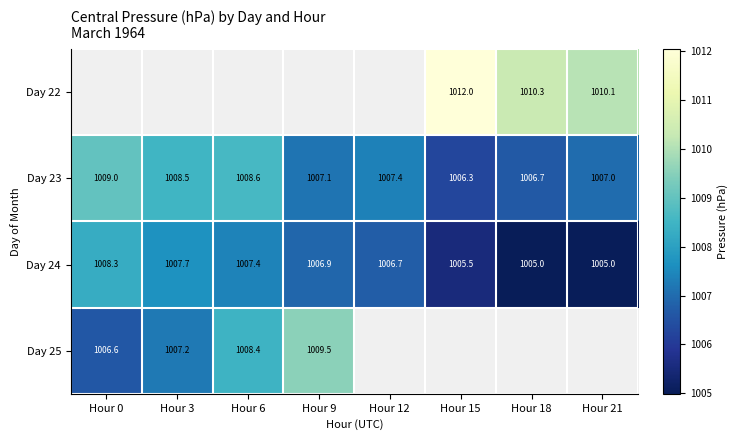

How many distinct data groups are displayed?

4